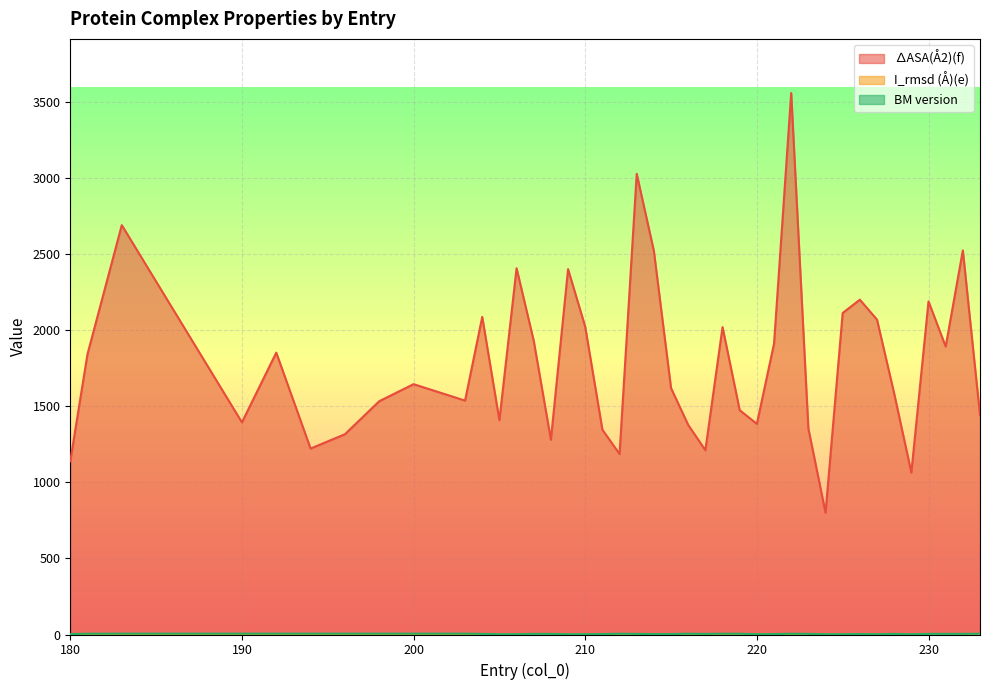

Reading left to right, list all the values displayed in this chart.

∆ASA(Å2)(f): 1139.0	1841.0	2690.0	1394.0	1852.0	1222.0	1316.0	1533.0	1645.0	1537.0	2087.0	1408.0	2407.0	1930.0	1280.0	2401.0	2022.0	1346.0	1186.0	3027.0	2520.0	1619.0	1377.0	1211.0	2020.0	1474.0	1384.0	1911.0	3558.0	1354.0	800.0	2113.0	2200.0	2069.0	1583.0	1064.0	2189.0	1892.0	2524.0	1442.0
I_rmsd (Å)(e): 1.1	0.7	1.2	0.3	0.9	0.6	1.2	0.9	0.5	0.6	0.9	1.1	0.7	0.7	0.5	0.9	0.9	1.2	1.4	1.4	0.7	1.4	0.6	0.4	0.5	0.7	0.7	0.7	0.6	0.9	0.3	0.9	0.8	1.0	1.1	0.4	1.3	1.3	1.1	0.5
BM version: 3.0	5.0	5.5	5.5	5.5	5.5	5.5	5.5	5.5	5.5	4.0	2.0	2.0	4.0	4.0	2.0	2.0	3.0	5.0	4.0	3.0	3.0	5.0	4.0	5.0	5.0	2.0	3.0	5.0	4.0	2.0	2.0	3.0	2.0	4.0	2.0	4.0	4.0	4.0	5.0